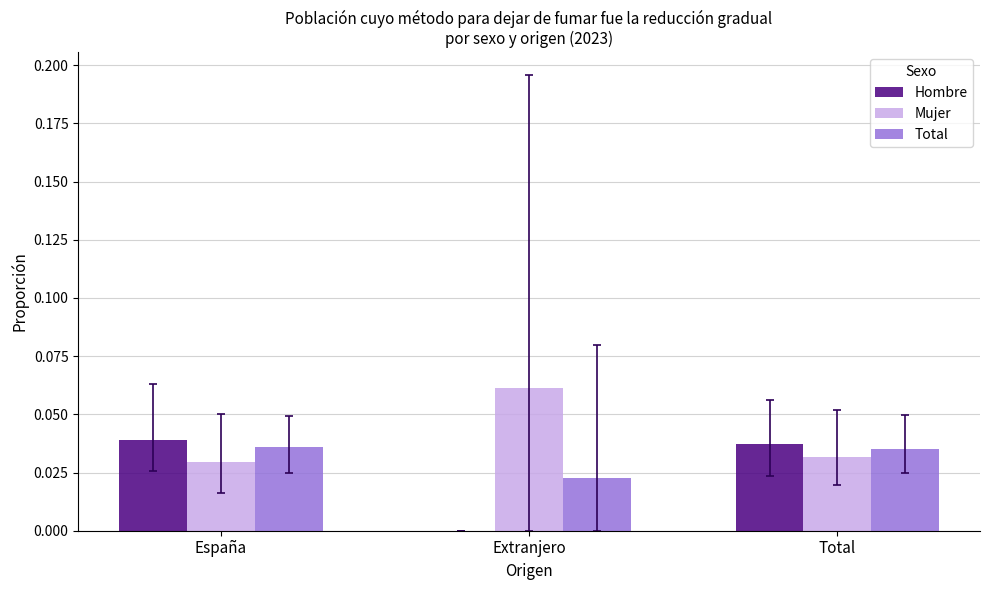

Which series has the largest total across all categories?

Mujer